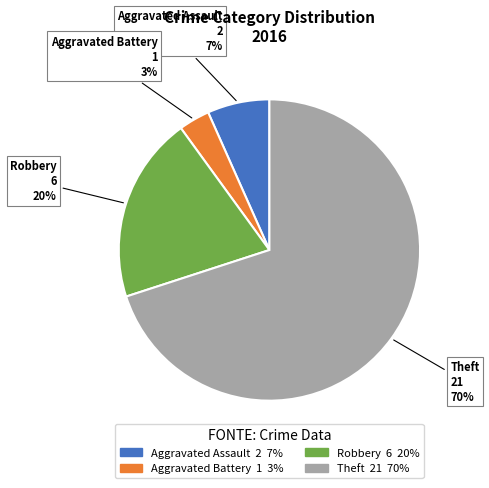

Is Theft the majority of the pie?

Yes